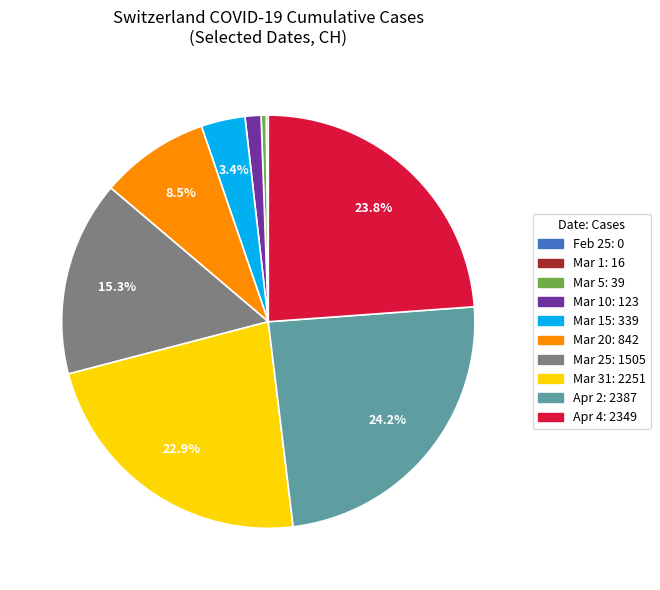

Is there any slice that represents more than half of the pie?

No